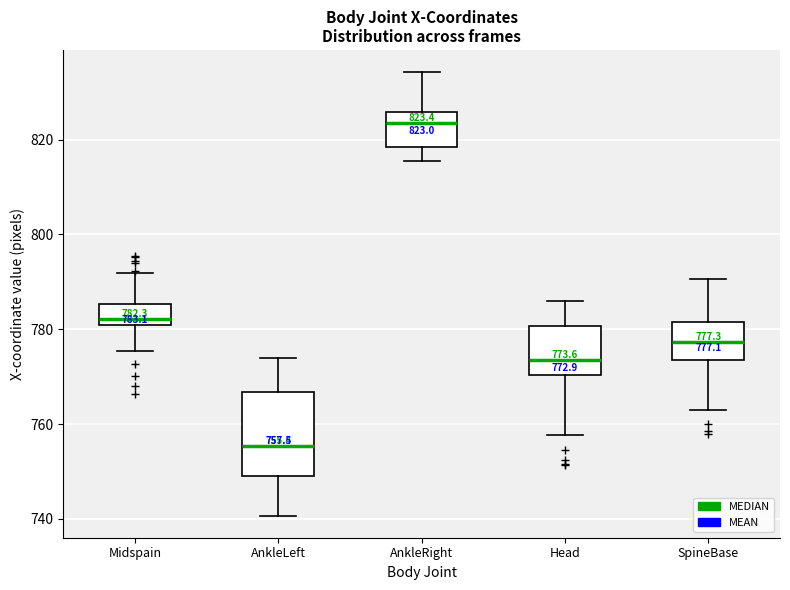

Comparing the boxes themselves (not the whiskers), which one is the tallest?

AnkleLeft